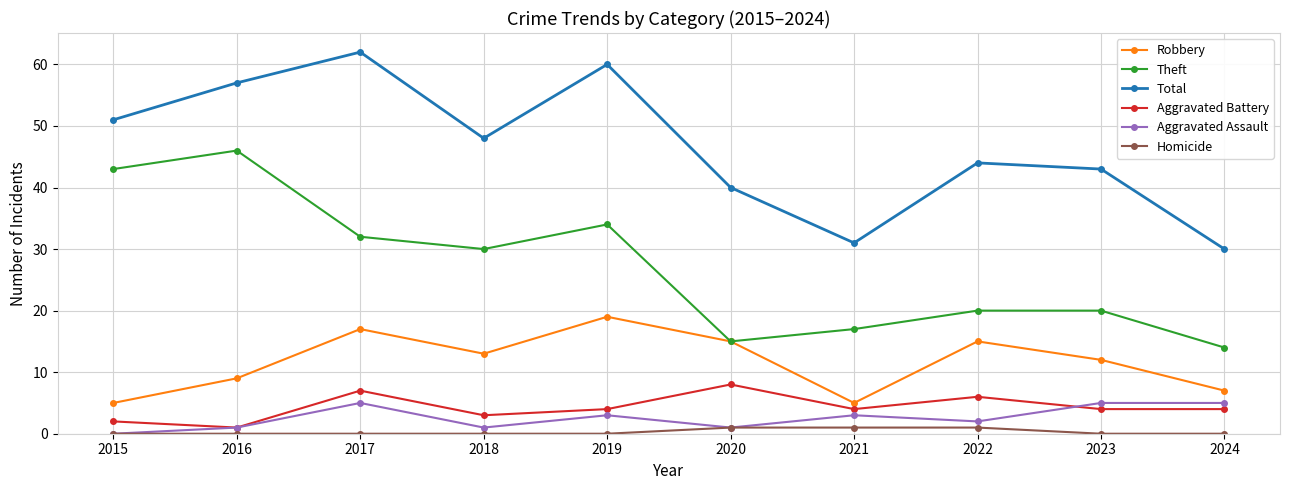

How many Aggravated Battery values are between 3 and 6?

6